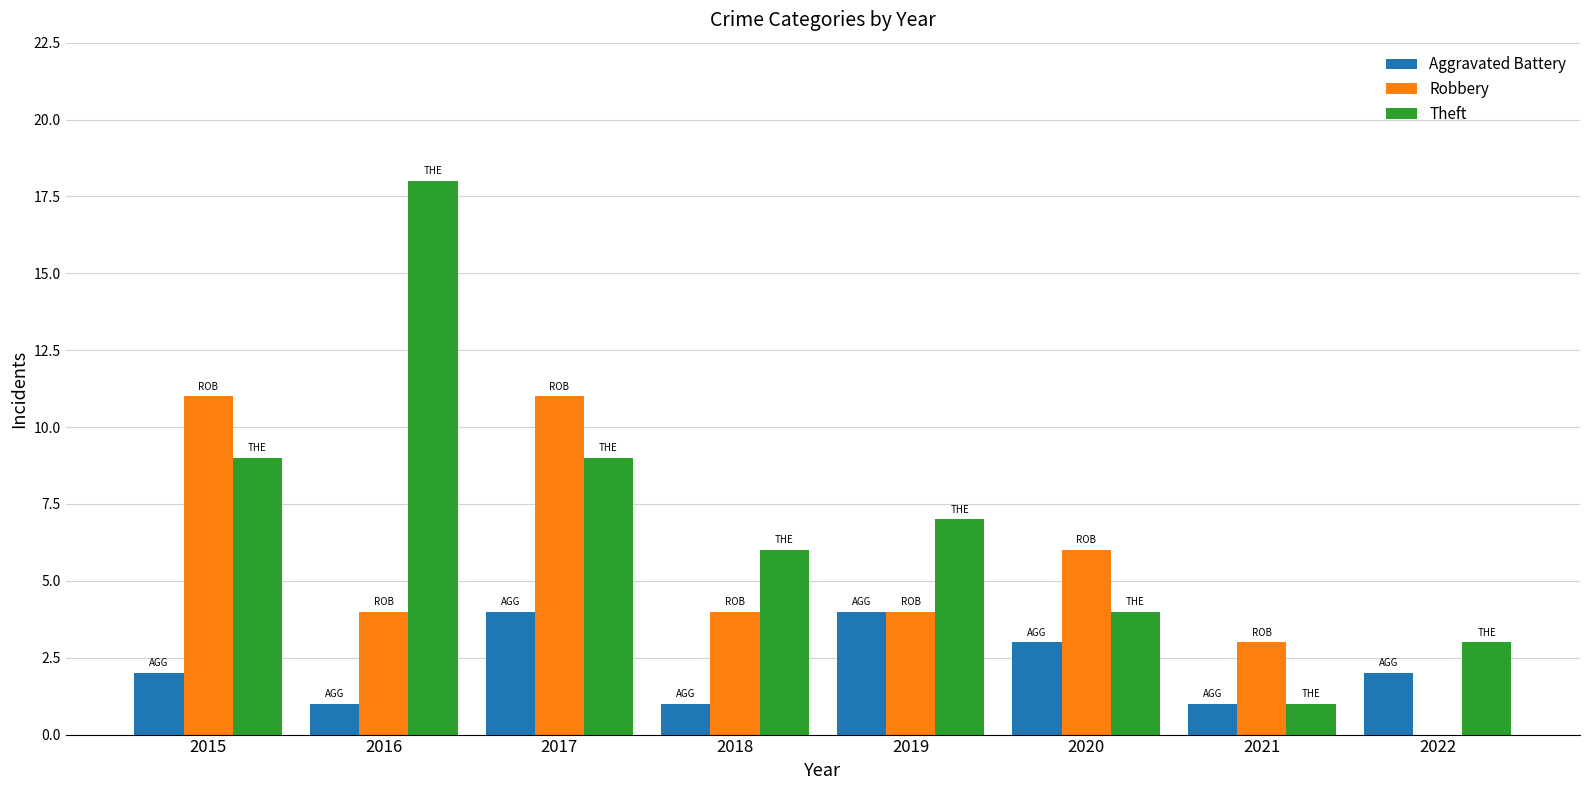

Which series has the largest range (max minus min)?

Theft